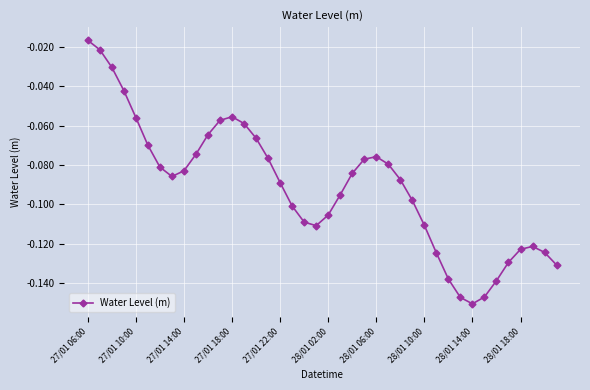

What is the difference between the maximum and minimum values?

0.1